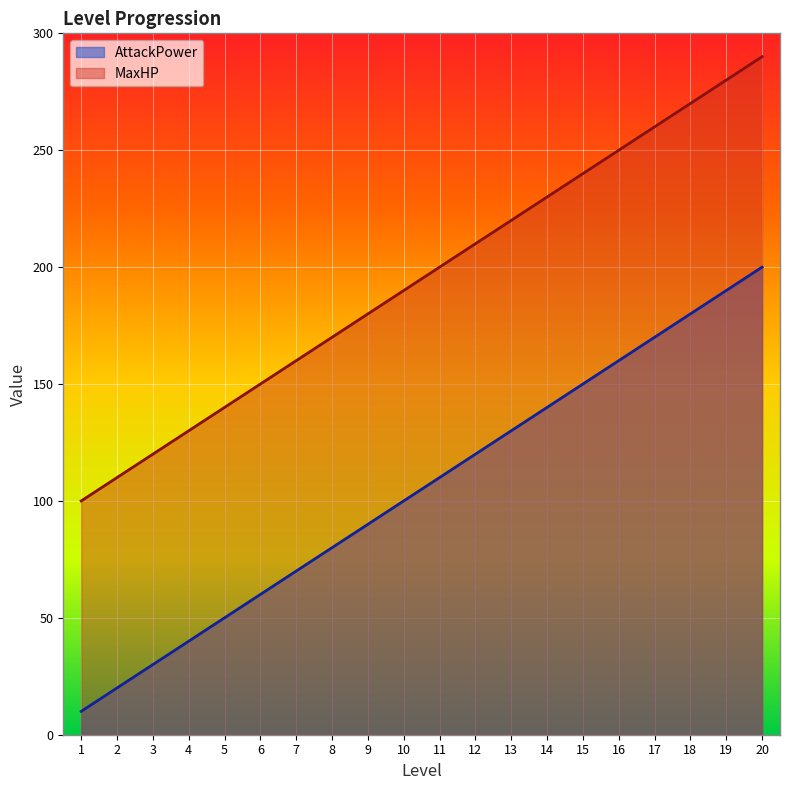

Which series has the widest spread of values?

AttackPower